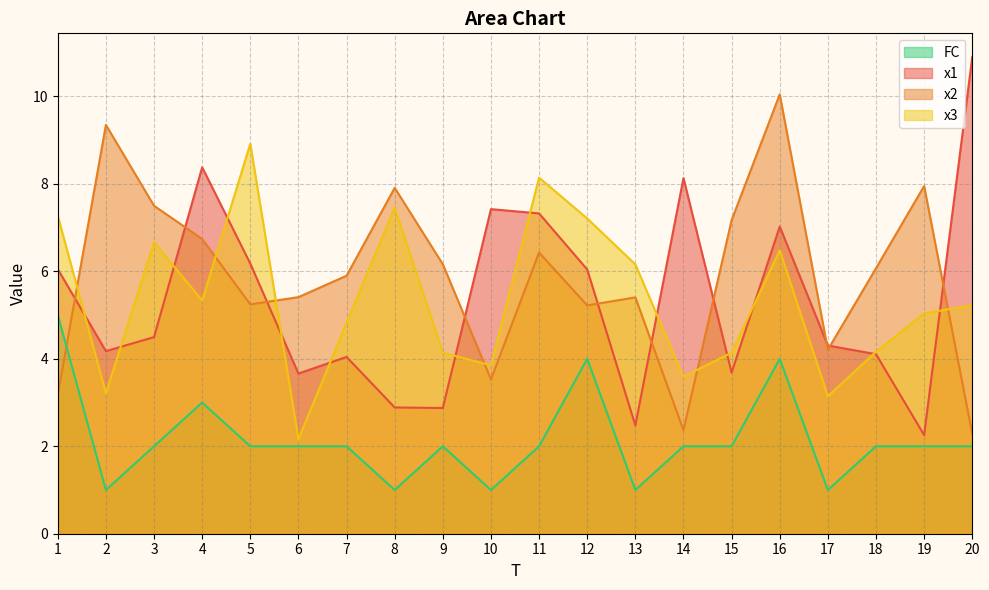

Which series has the largest total across all categories?

x2